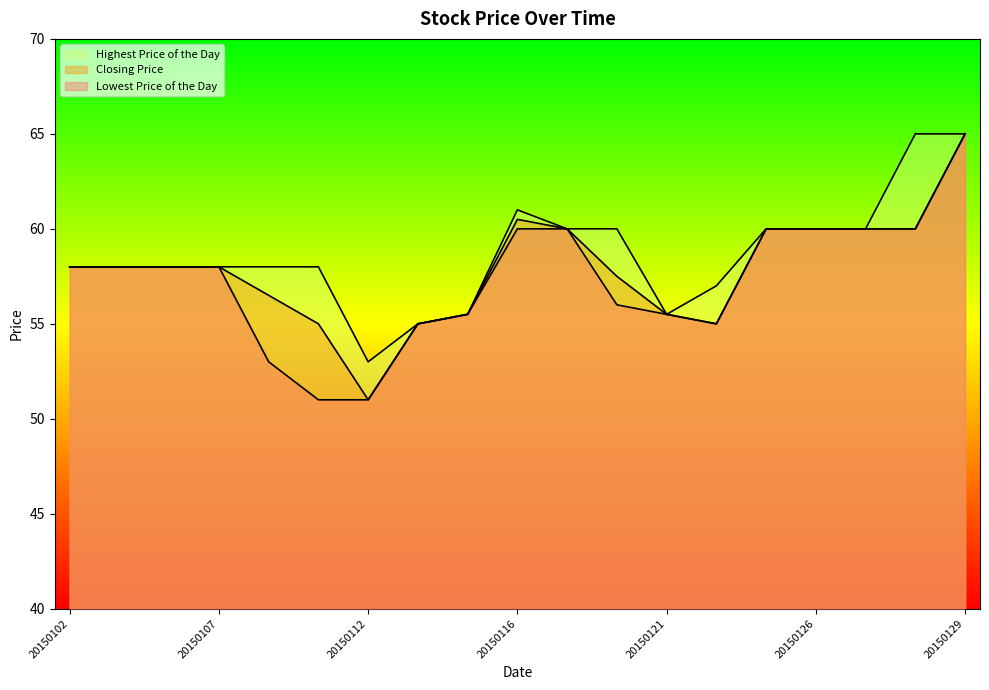

Where is Closing Price nearest to the value 58?

20150102